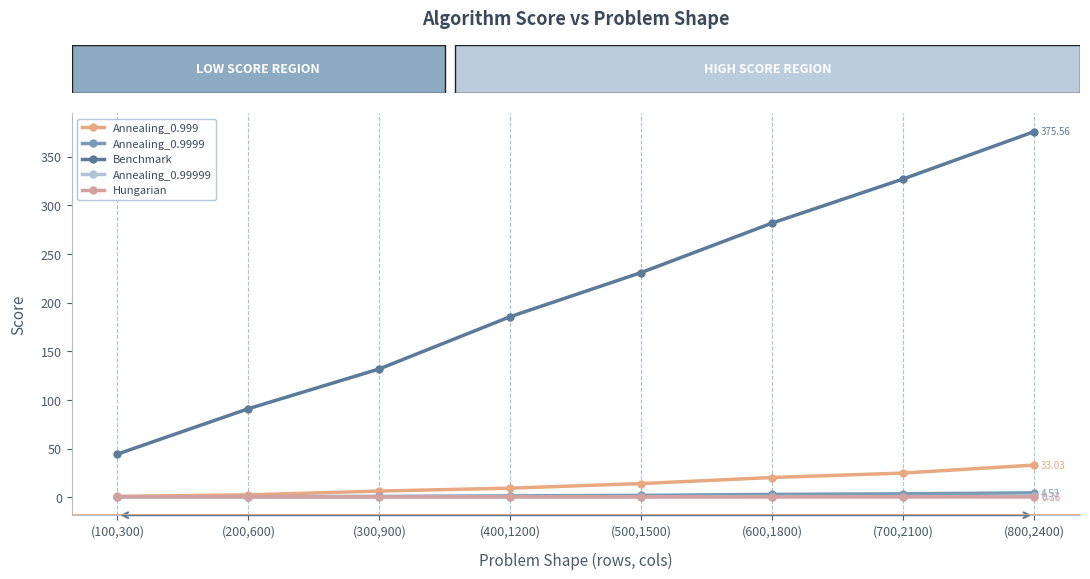

Between (500,1500) and (800,2400), which series saw the biggest shift?

Benchmark